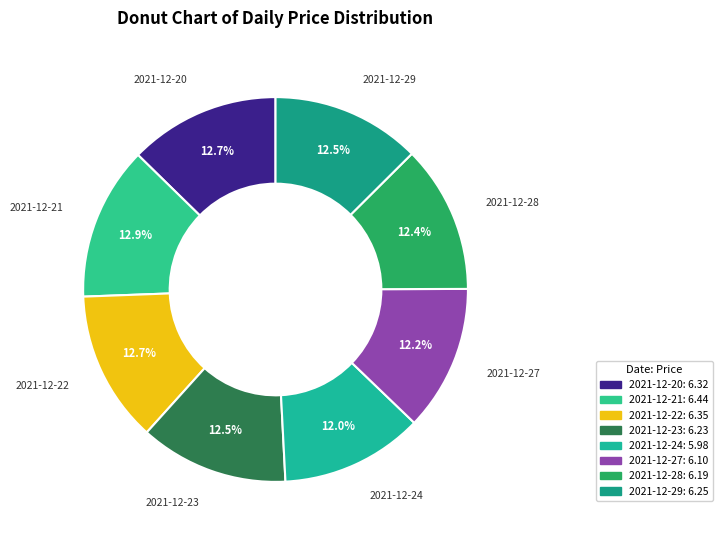

Approximately how many times larger is the value at 2021-12-21 compared to 2021-12-27?

1.1